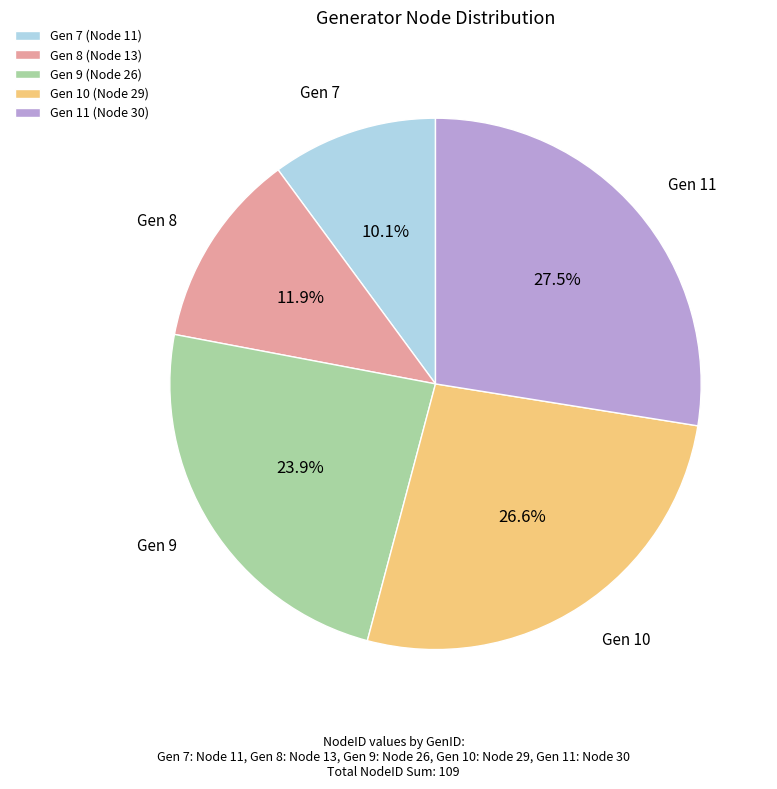

Is there a majority slice in this chart?

No